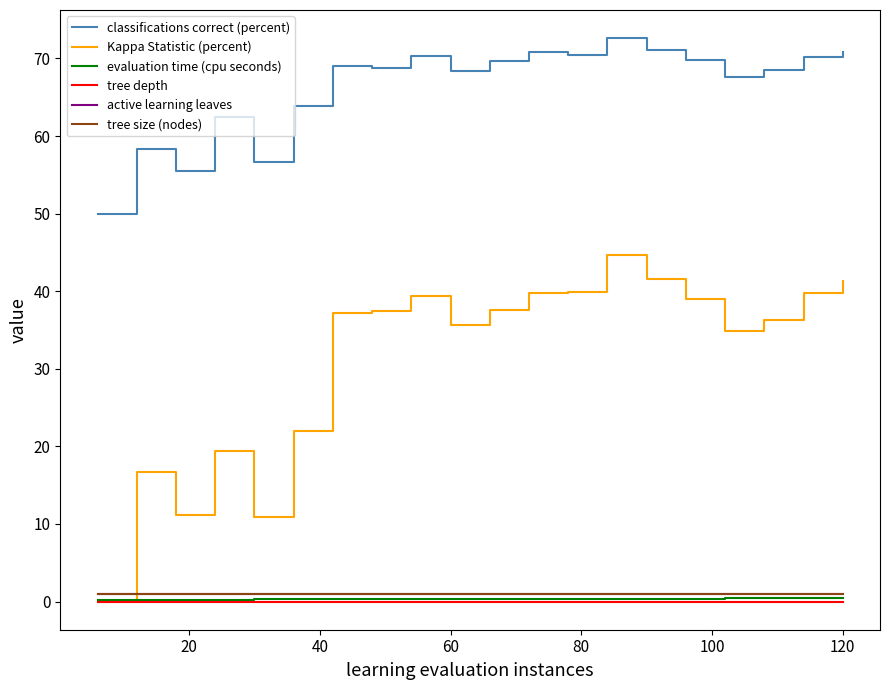

Is this an area chart (filled region under the line)?

No